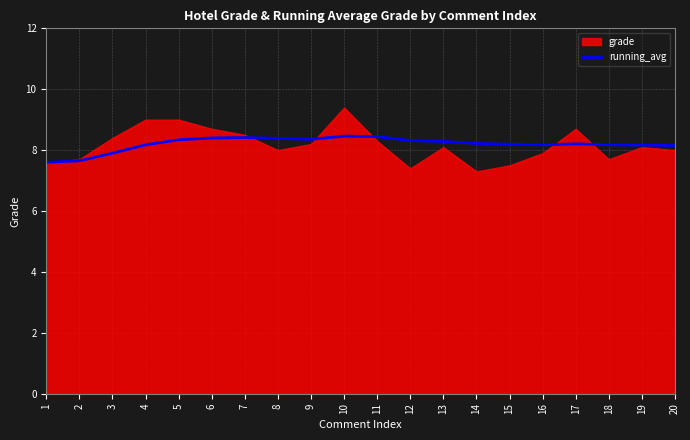

True or false: there are more than 0 points higher than both neighbors.

True